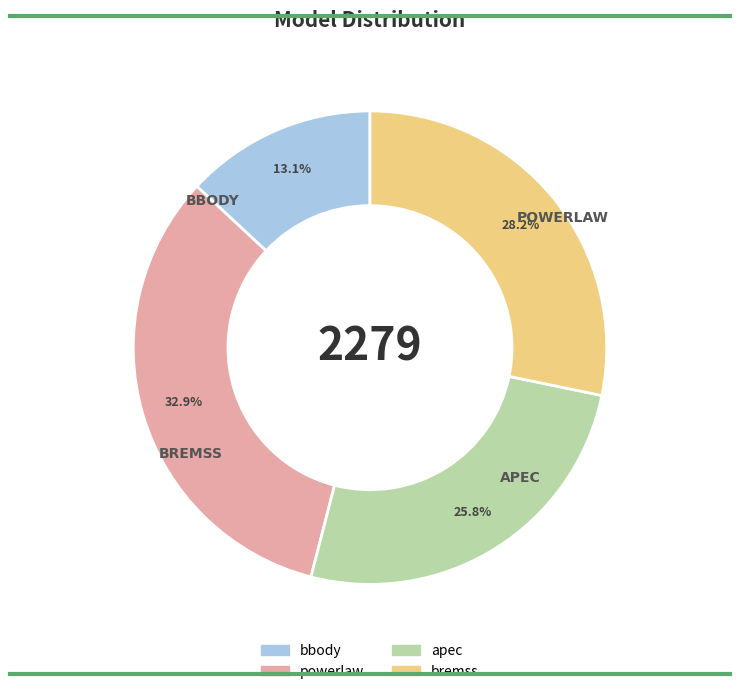

Rank the categories by value from highest to lowest.

powerlaw, bremss, apec, bbody